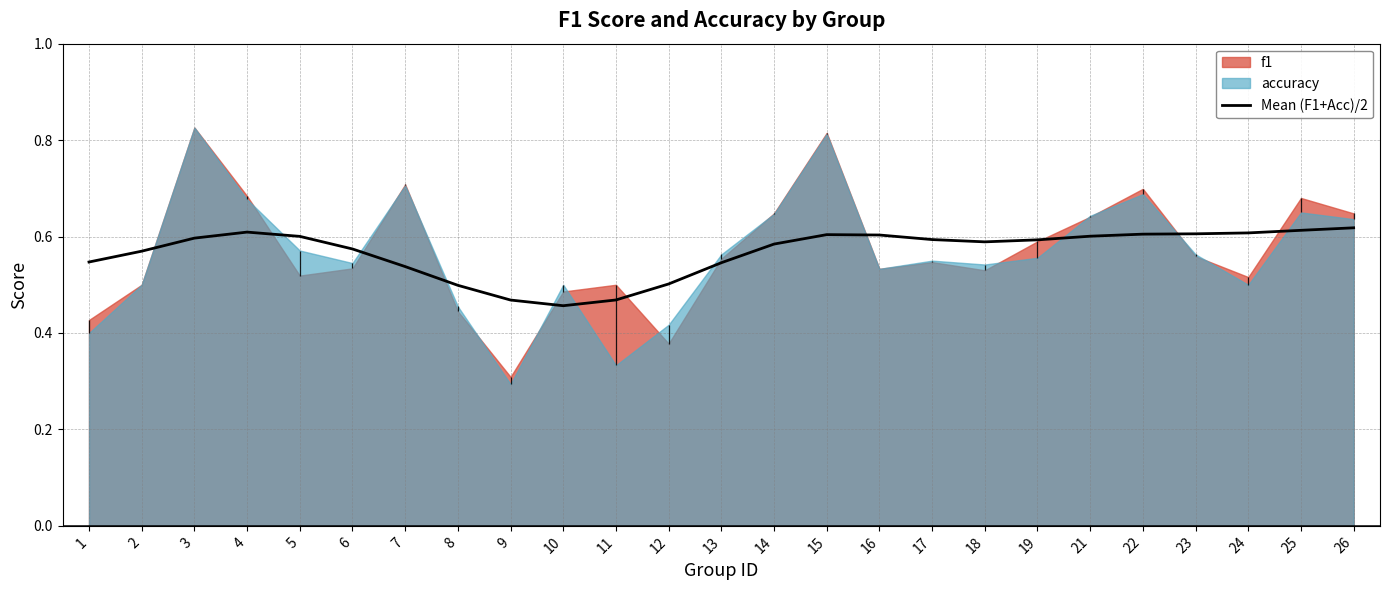

Reading left to right, list all the values displayed in this chart.

1=0.5	2=0.6	3=0.6	4=0.6	5=0.6	6=0.6	7=0.5	8=0.5	9=0.5	10=0.5	11=0.5	12=0.5	13=0.5	14=0.6	15=0.6	16=0.6	17=0.6	18=0.6	19=0.6	21=0.6	22=0.6	23=0.6	24=0.6	25=0.6	26=0.6